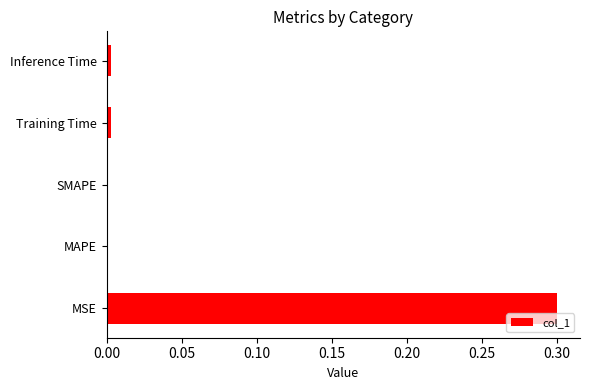

What is the change in value from MSE to SMAPE?

-0.3